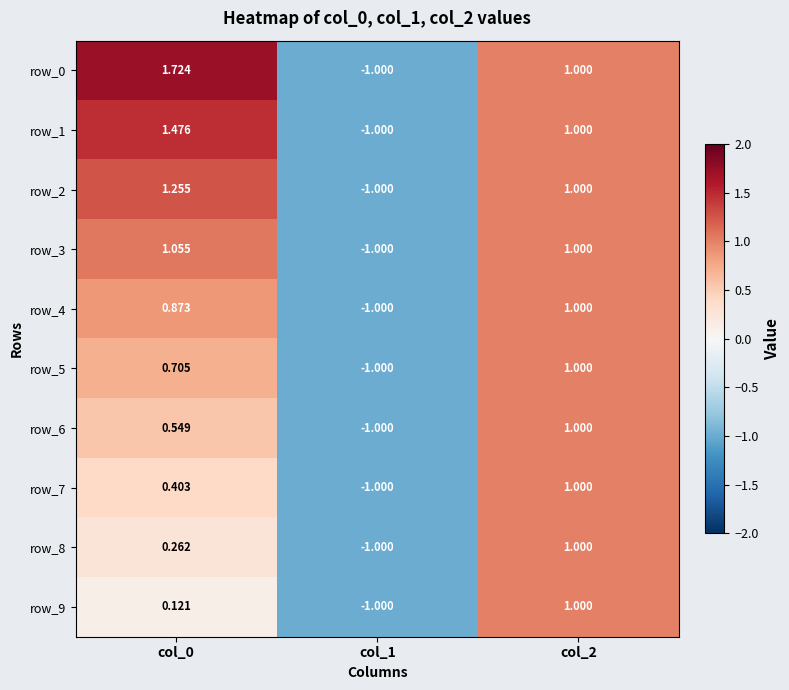

Is the value of row_3 at col_0 greater than the value of row_5 at col_1?

Yes